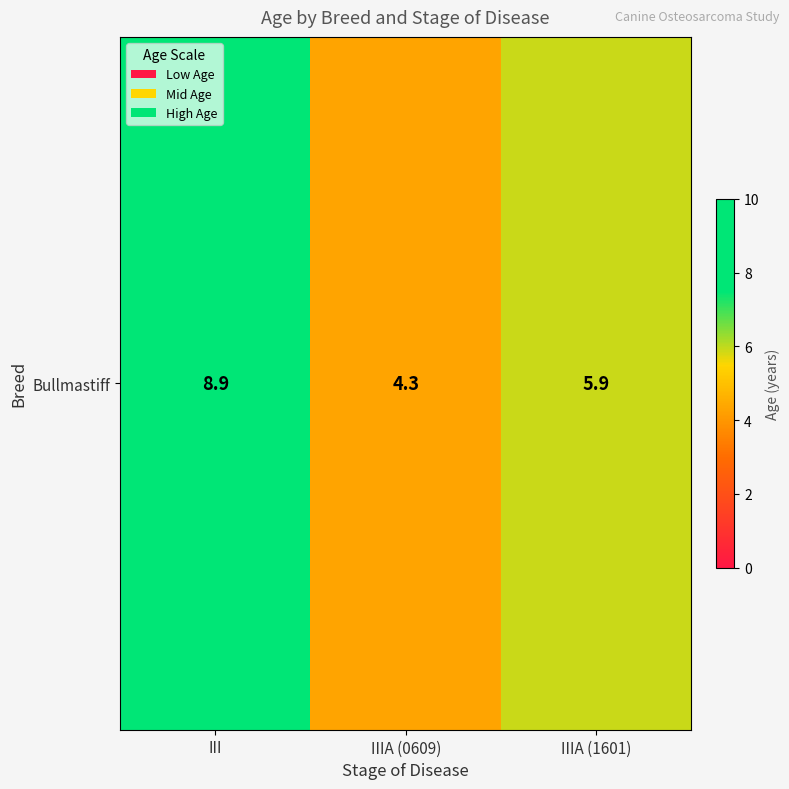

The chart shows a value of 4.3 at IIIA (0609). True or false?

True